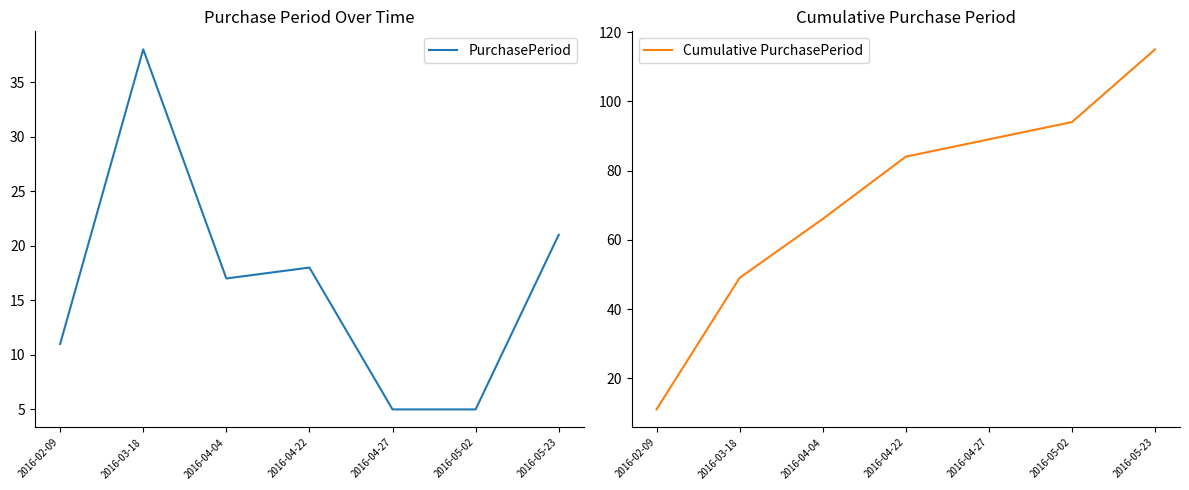

At which label is PurchasePeriod closest to 21?

2016-05-23